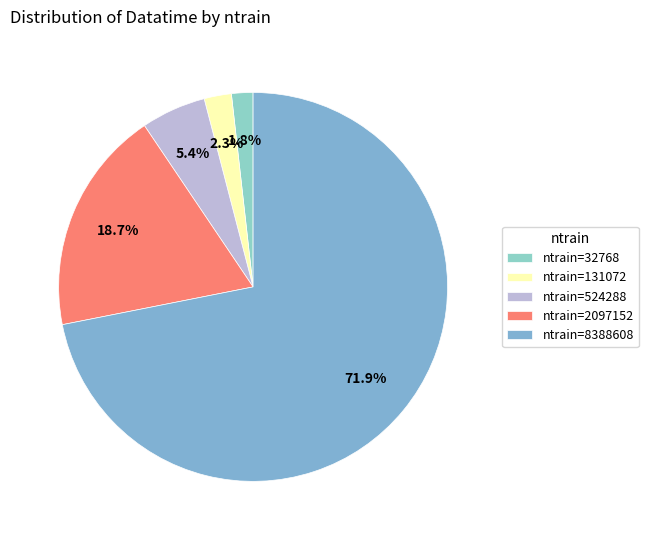

Count the number of slices in the pie.

5